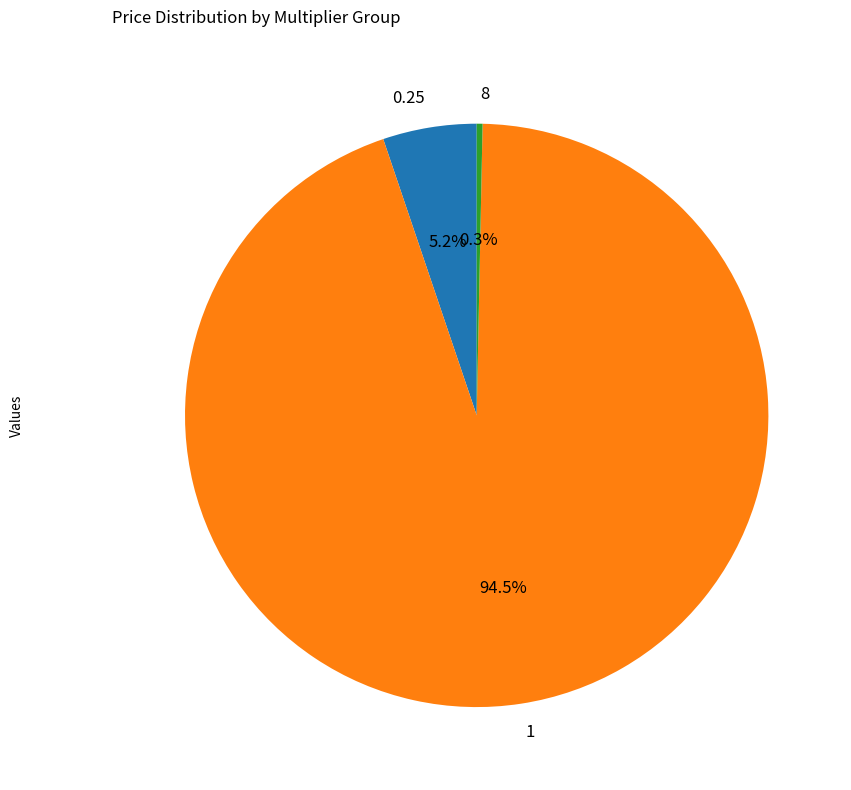

Does 1 account for over 50% of the chart?

Yes